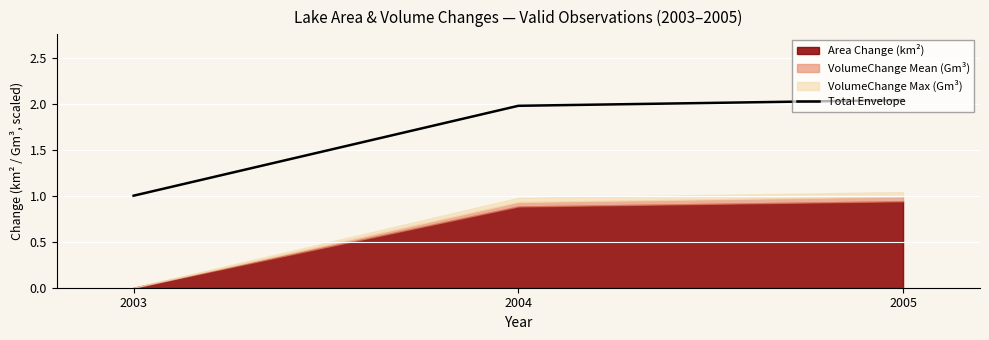

What is the maximum value shown in the chart?

2.0